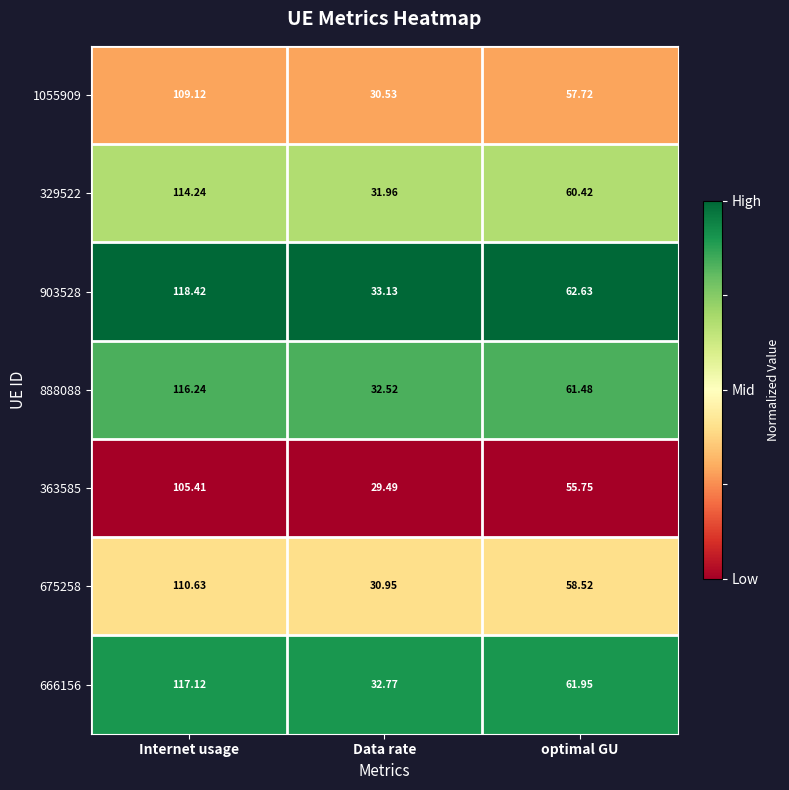

Which series changed the most between Internet usage and Data rate?

903528